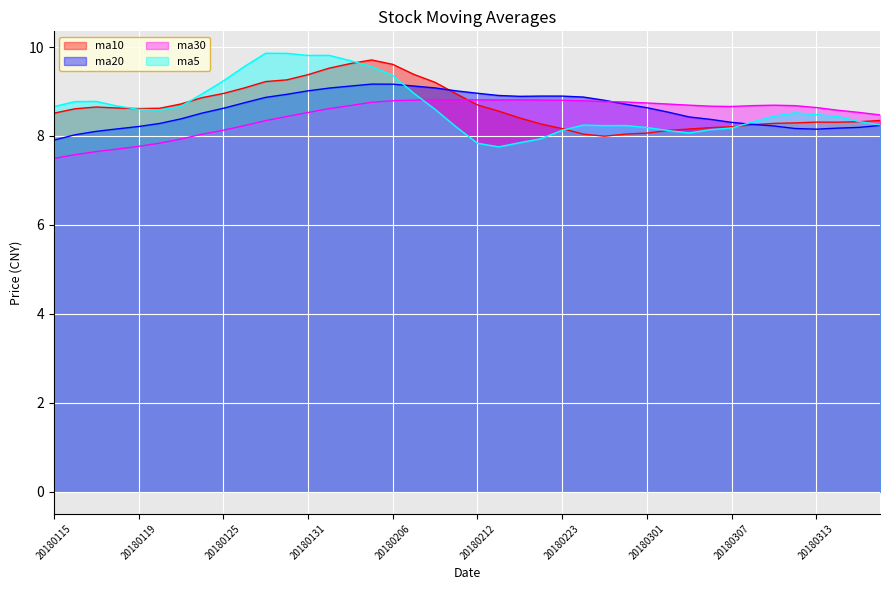

What is the average value of the ma5 series?

8.6